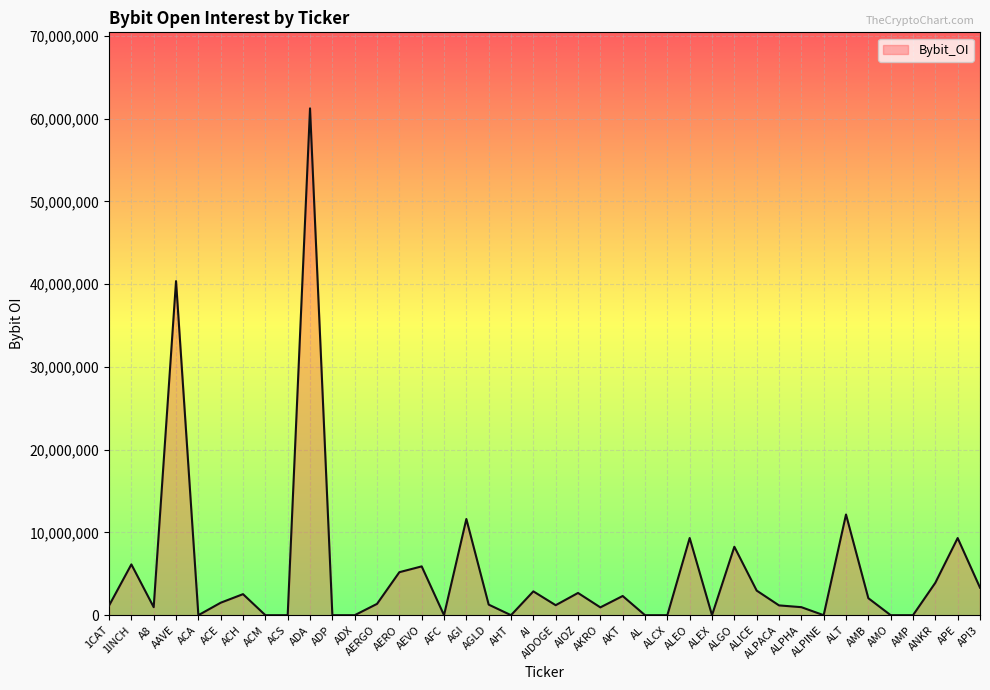

What is the difference between the maximum and minimum values?

61243915